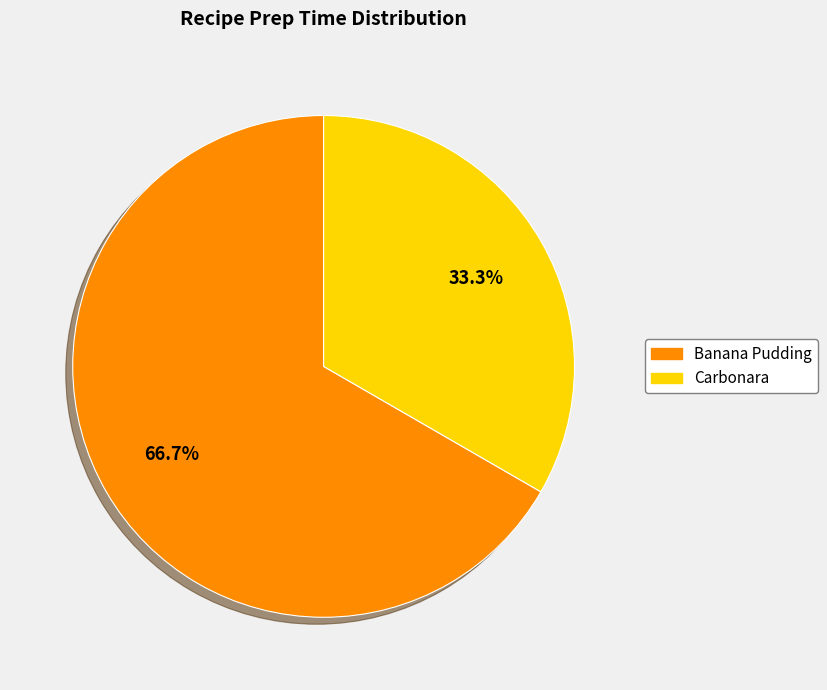

Which category has the smallest portion of the pie?

Carbonara